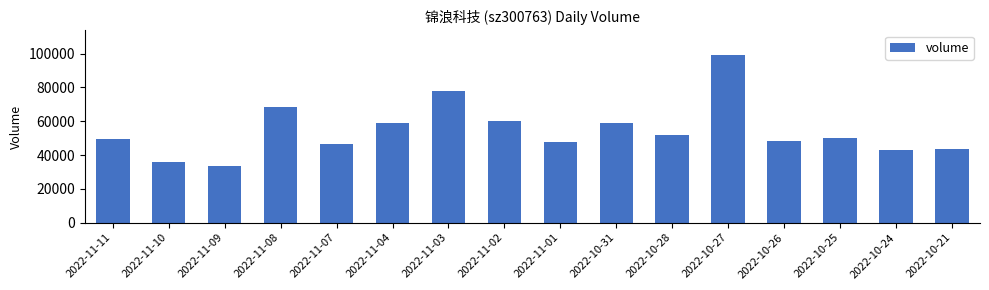

At which label is the value closest to 66327?

2022-11-08